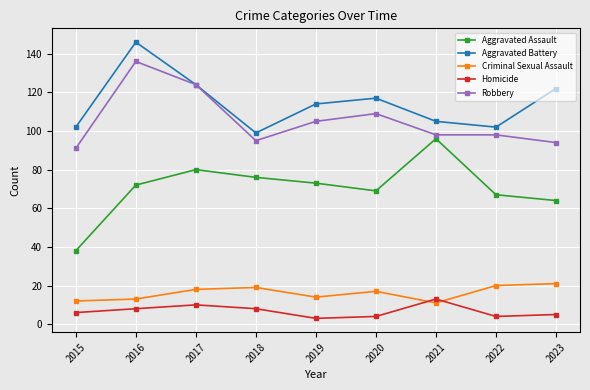

In Aggravated Assault, how many points are higher than both neighbors (excluding endpoints)?

2